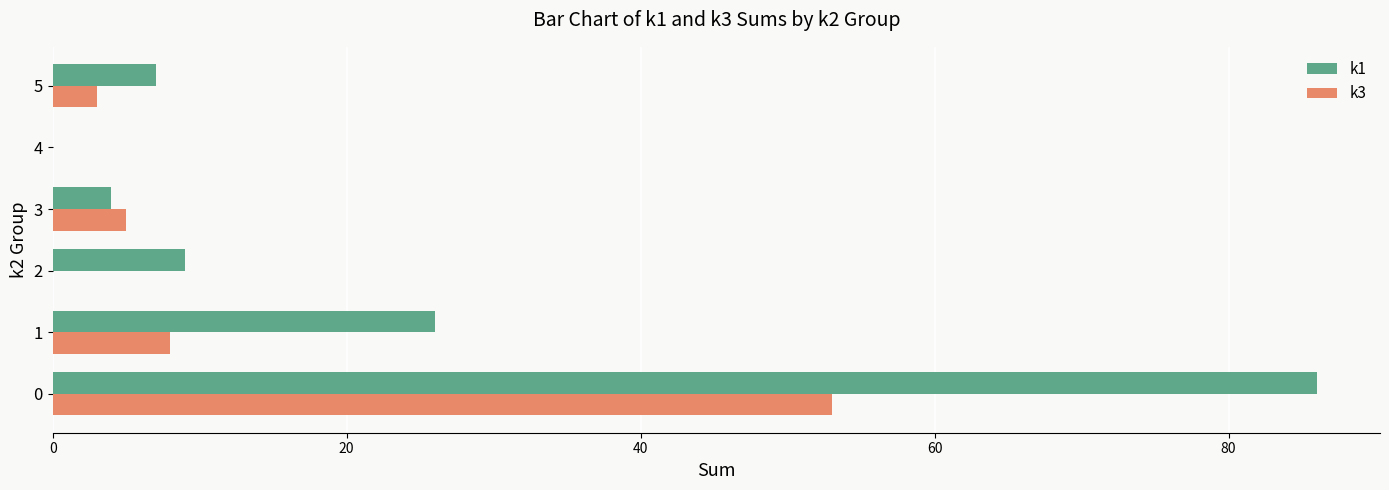

What is the maximum value for k1?

86